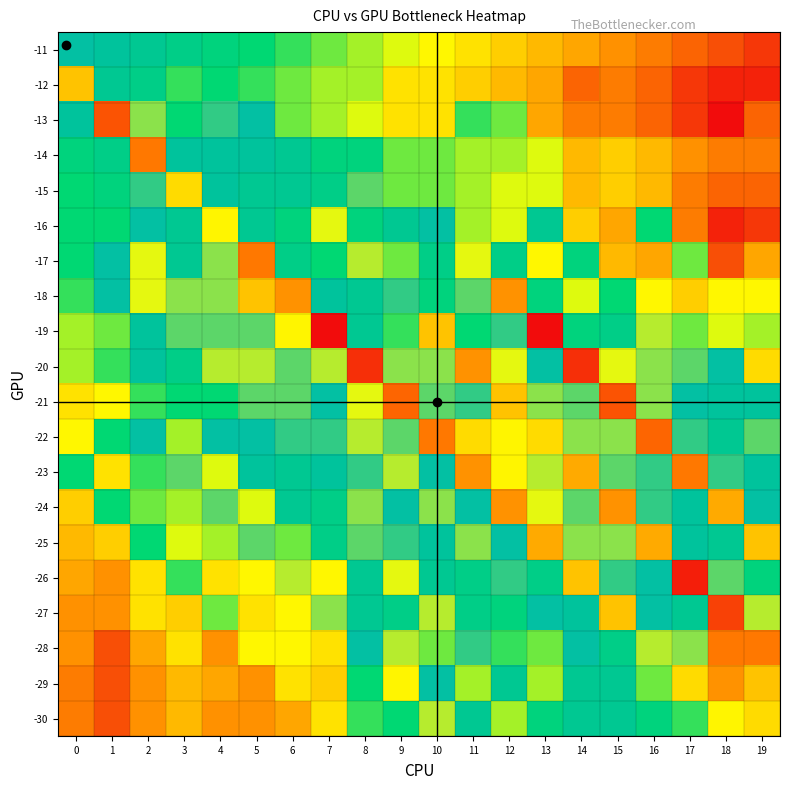

At 10, list the series in order from largest to smallest.

-22, -19, -27, -30, -20, -24, -21, -16, -23, -29, -25, -26, -17, -18, -14, -15, -28, -11, -12, -13